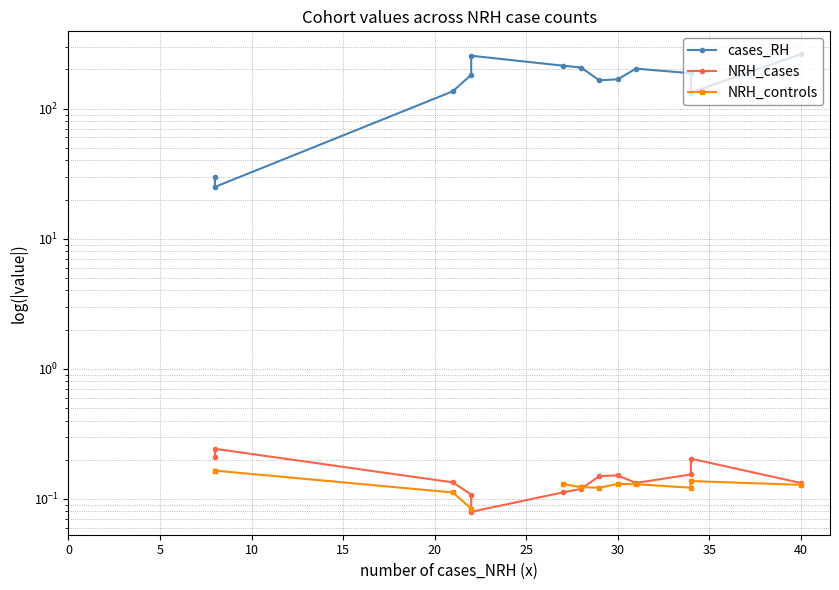

What is the lowest value of the NRH_controls series?

0.1